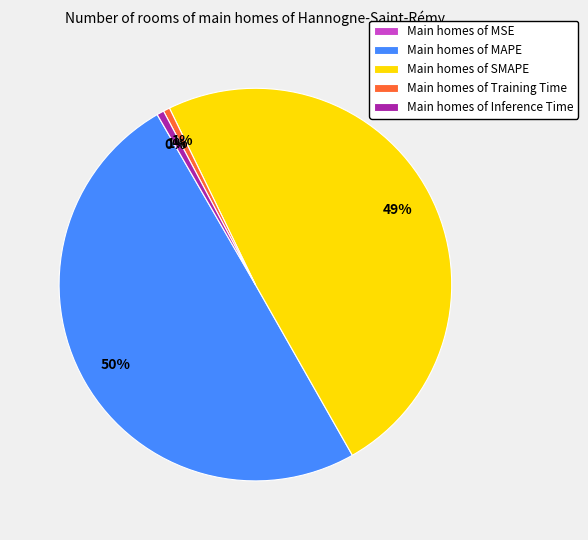

To the nearest percent, what percentage of the pie is Main homes of Training Time?

1%